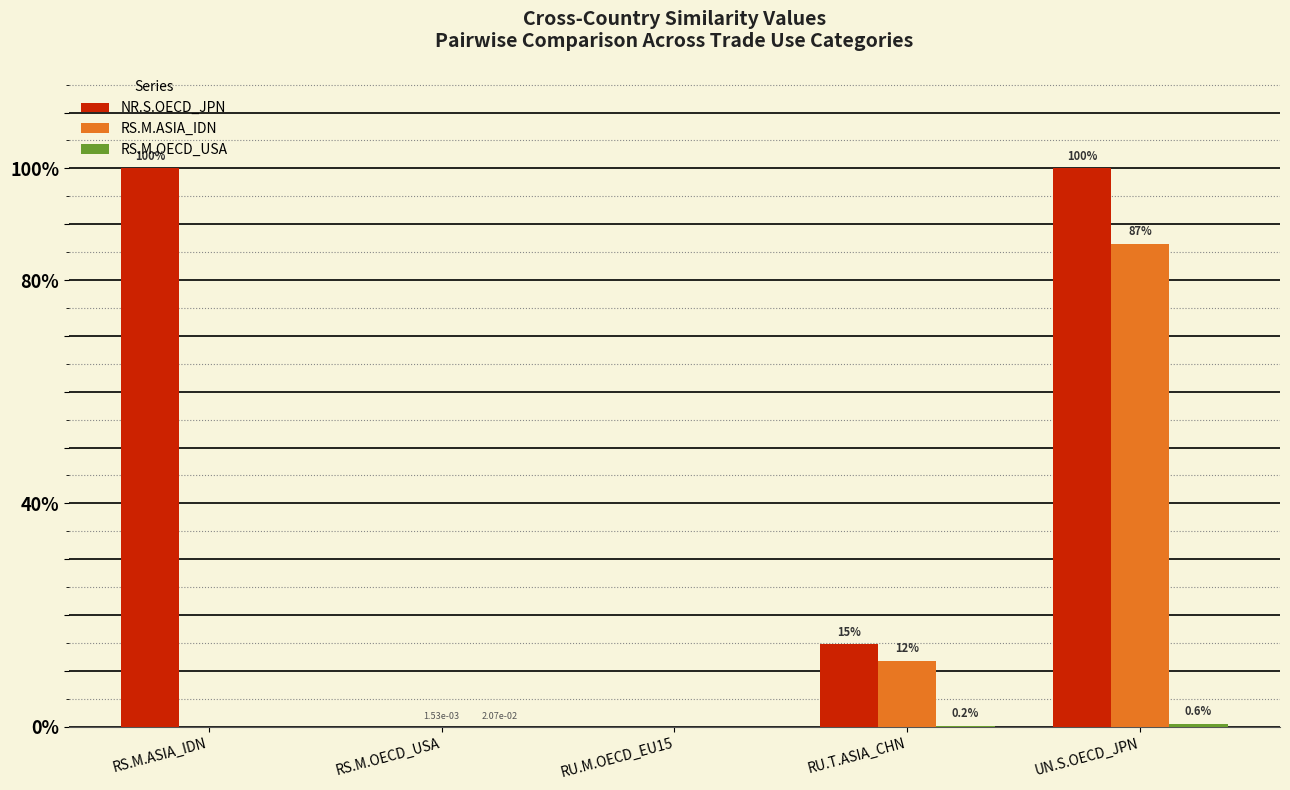

Are the bars grouped side by side (vs. stacked)?

Yes